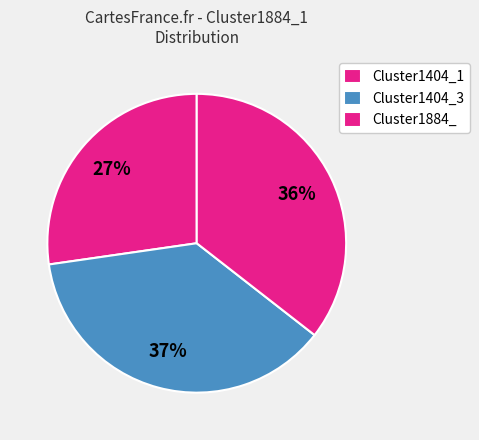

Is there any slice that represents more than half of the pie?

No